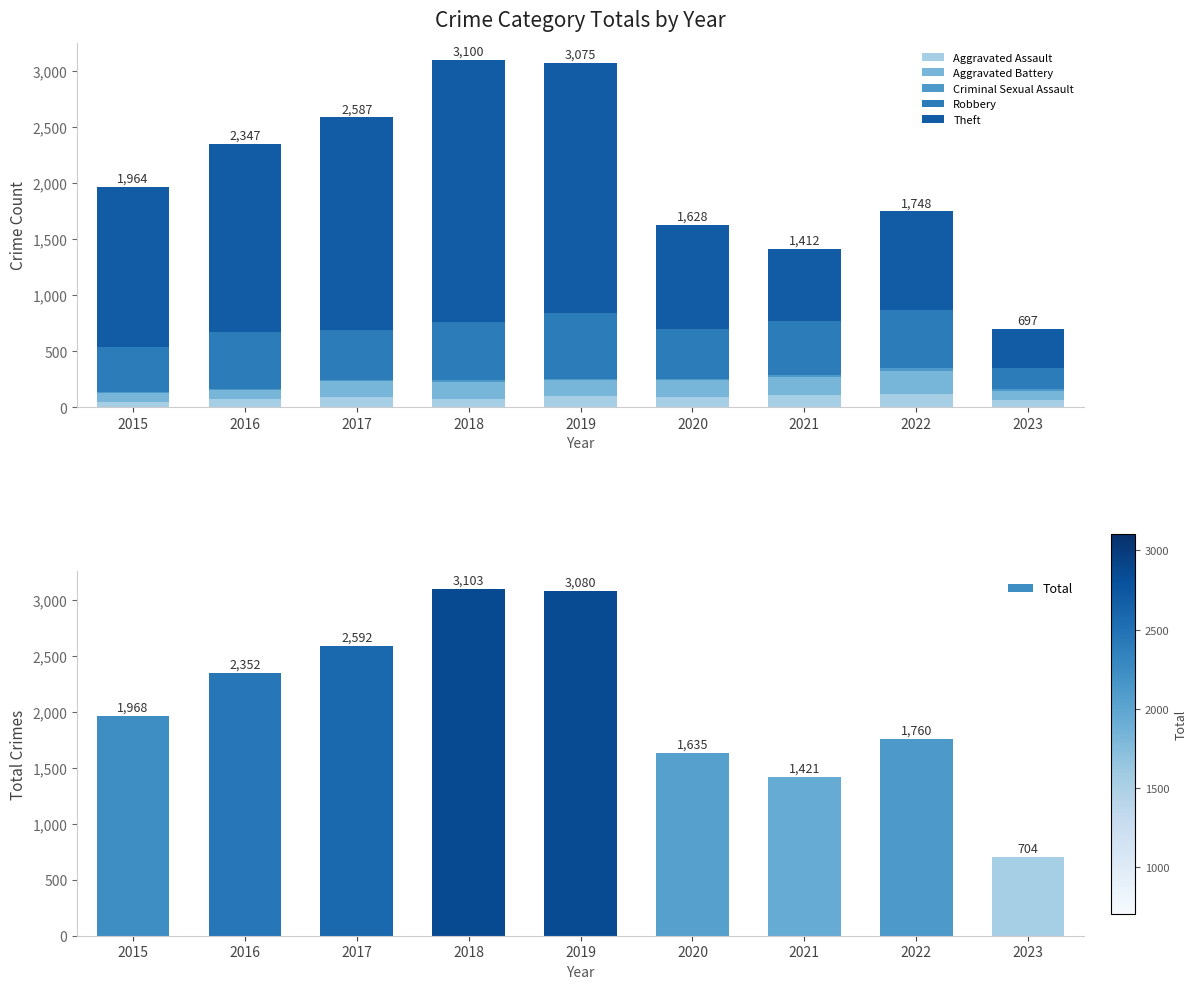

The Aggravated Assault series shows 110 at 2021. True or false?

True